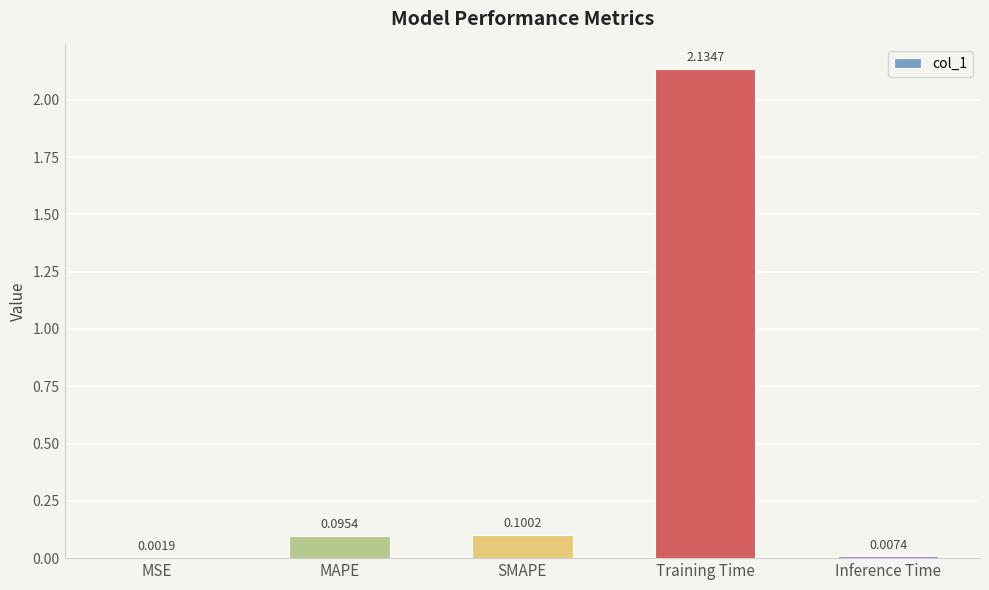

What is the sum of all values?

2.3